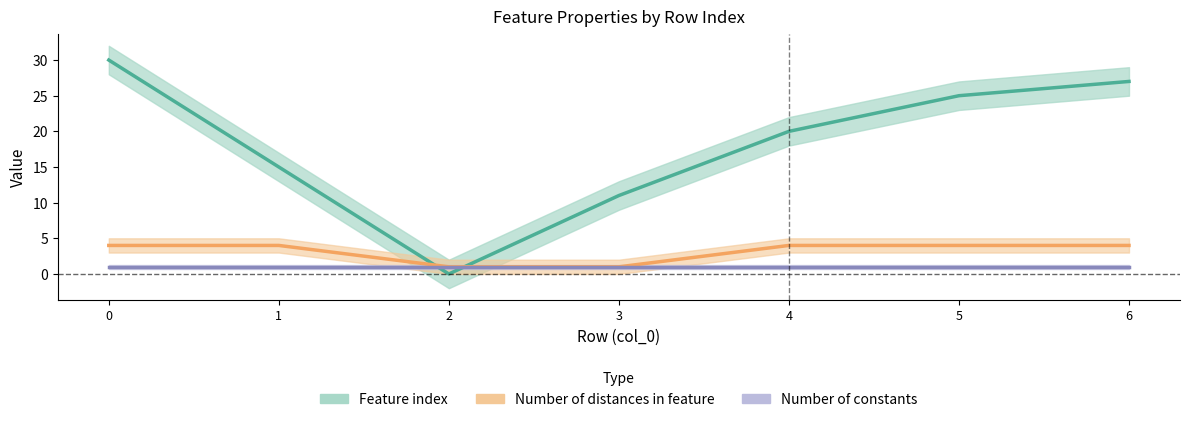

Reading right to left, what are all the values shown in this chart?

Feature index: 6=27	5=25	4=20	3=11	2=0	1=15	0=30
Number of distances in feature: 6=4	5=4	4=4	3=1	2=1	1=4	0=4
Number of constants: 6=1	5=1	4=1	3=1	2=1	1=1	0=1